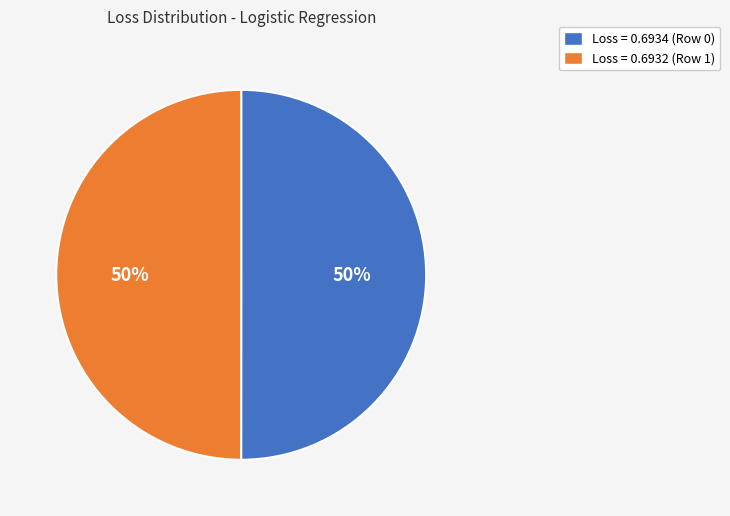

To the nearest percent, what is the average slice percentage?

50%